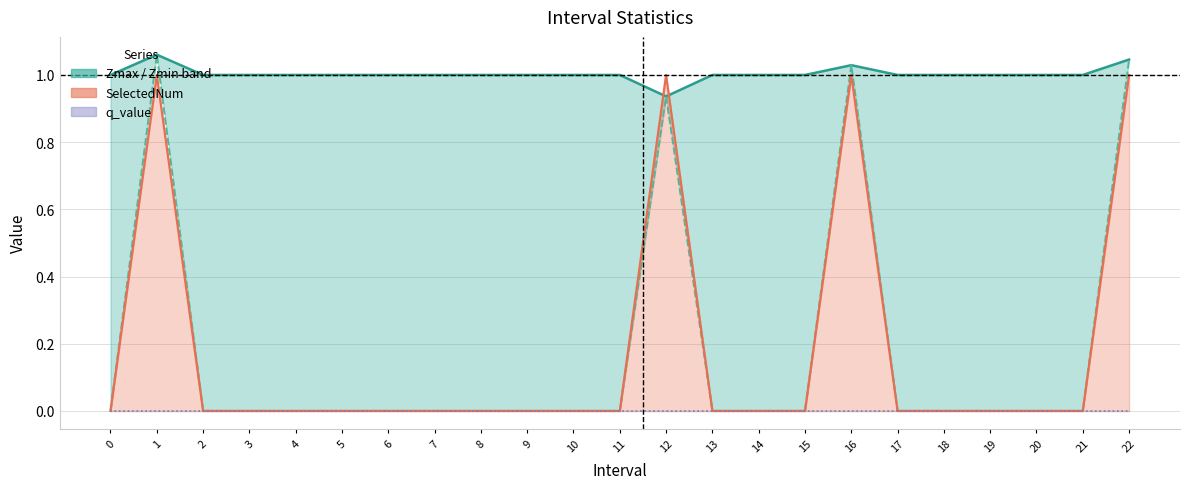

The SelectedNum series shows 0.0 at 13. True or false?

True